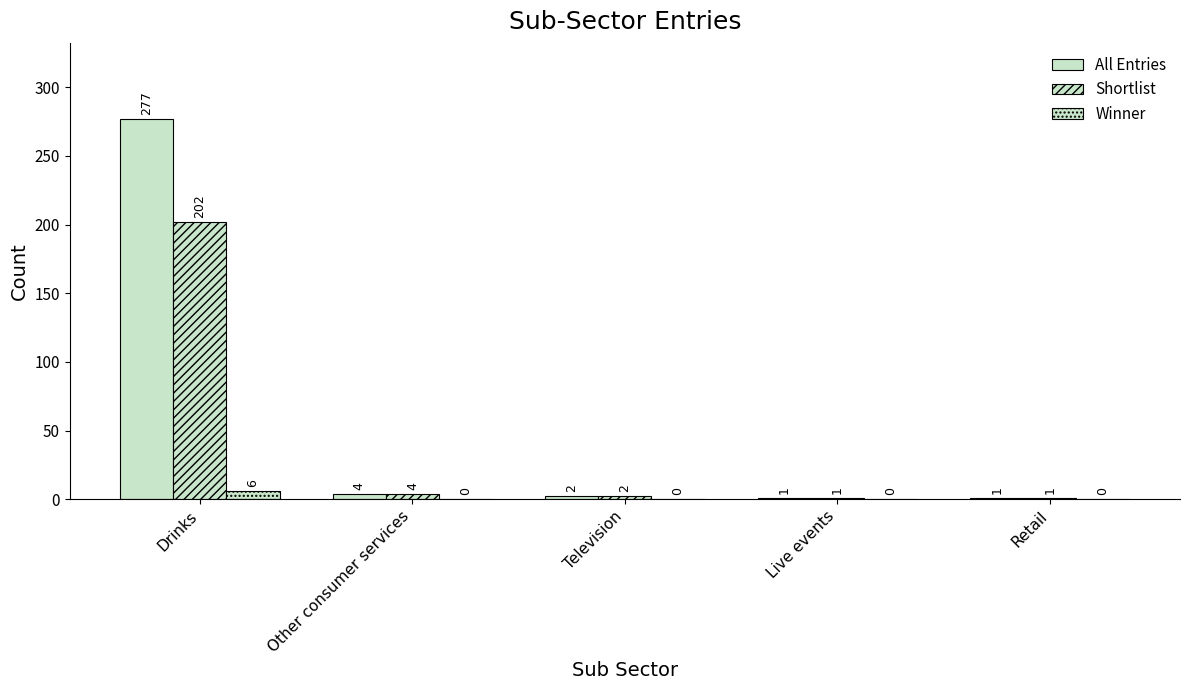

Count the number of data series in this chart.

3